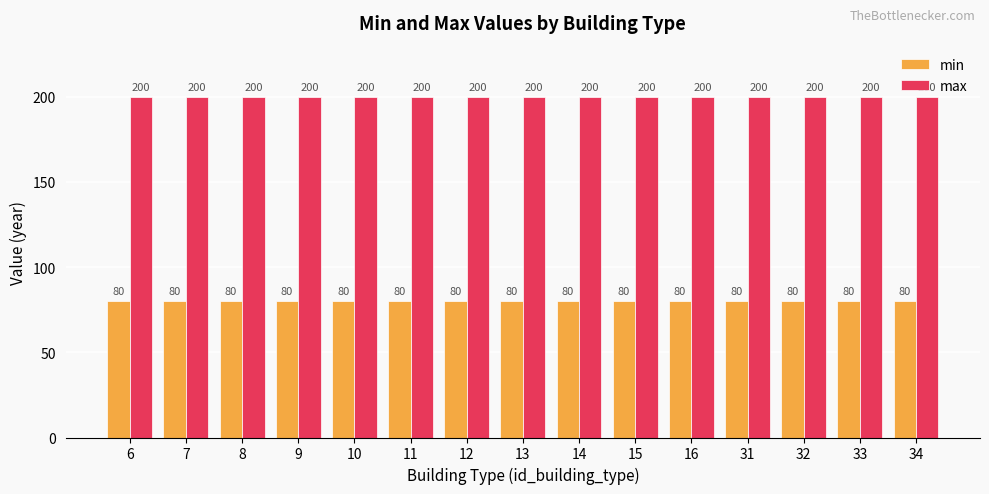

What is the difference between the highest and lowest values at 34?

120